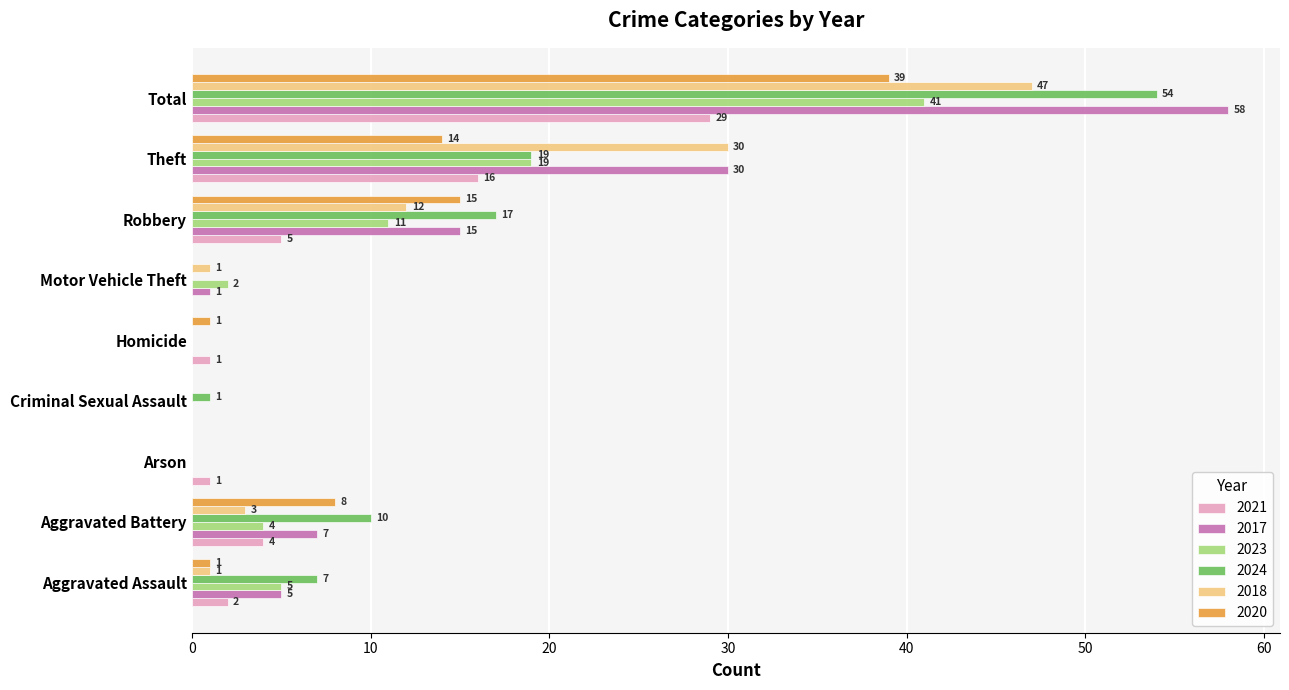

How many categories are shown in the chart?

9